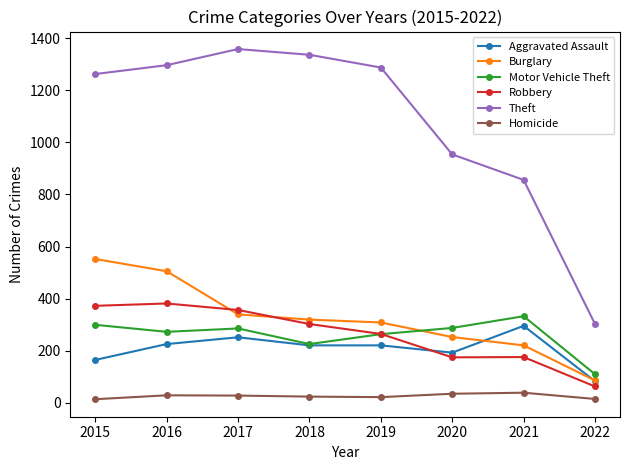

What is the difference between the highest and lowest values at 2021?

818